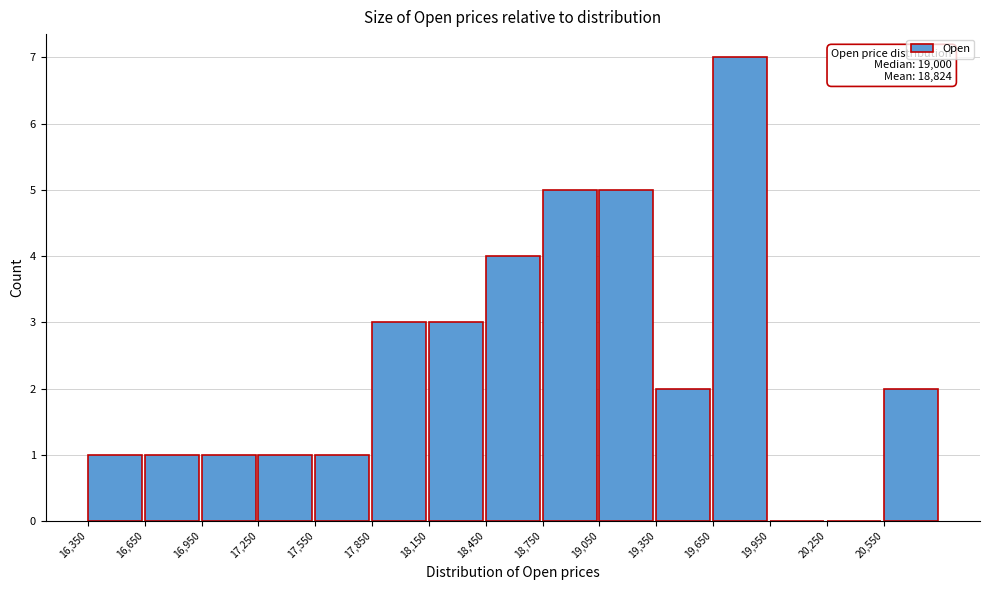

Over which range of the x-axis is the bar tallest?

19650 to 19950